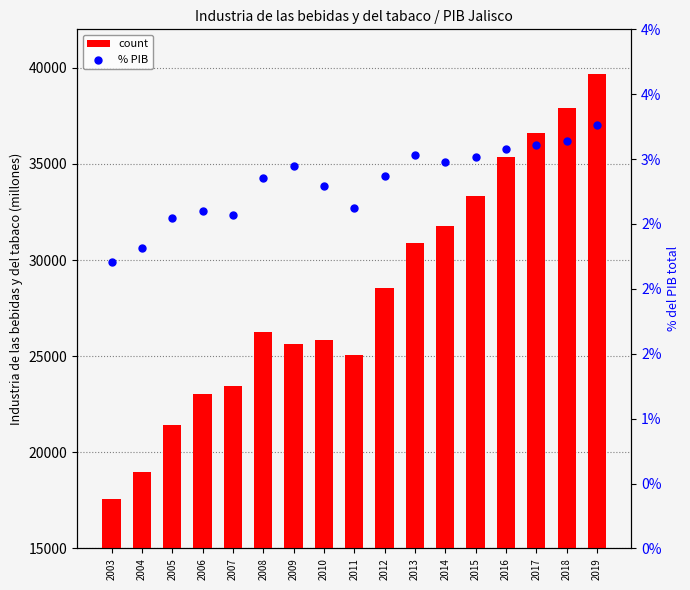

What is the total value across all series at 2014?

31745.6